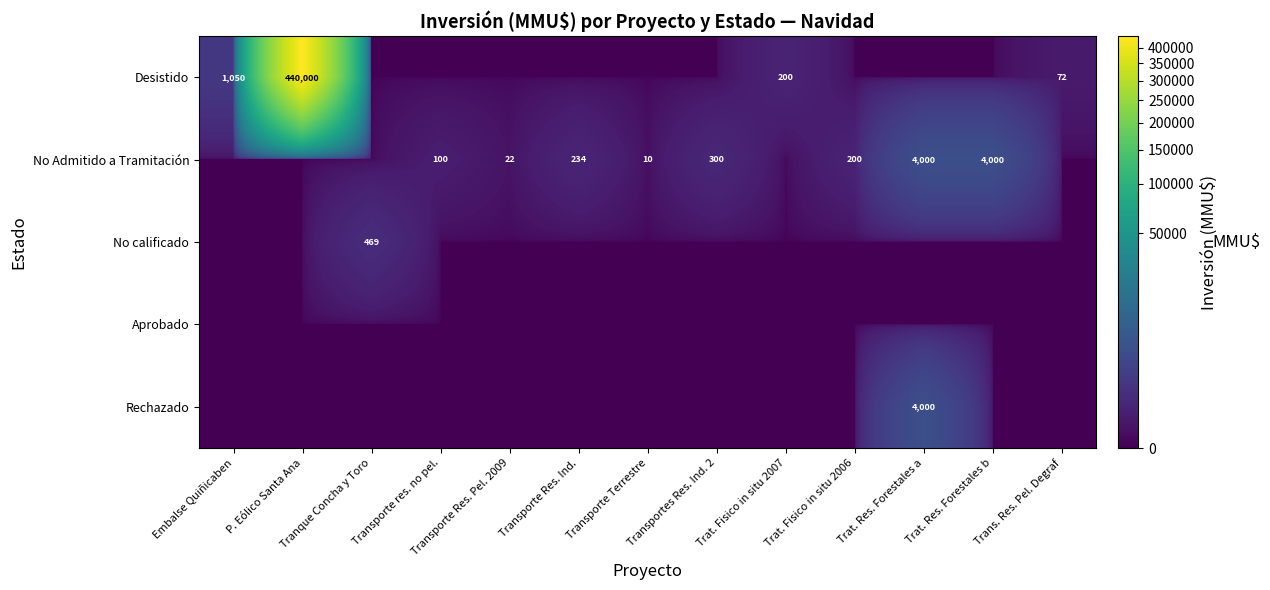

At how many categories does at least one series exceed 307216?

1